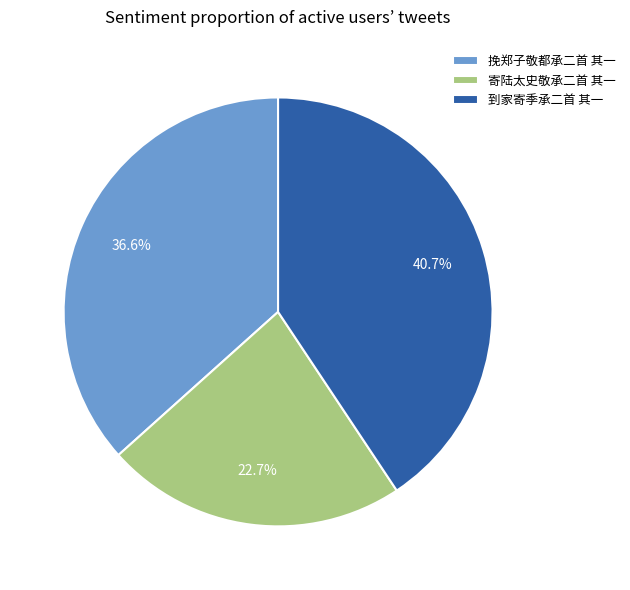

To the nearest percent, what portion does 挽郑子敬都承二首 其一 represent?

37%